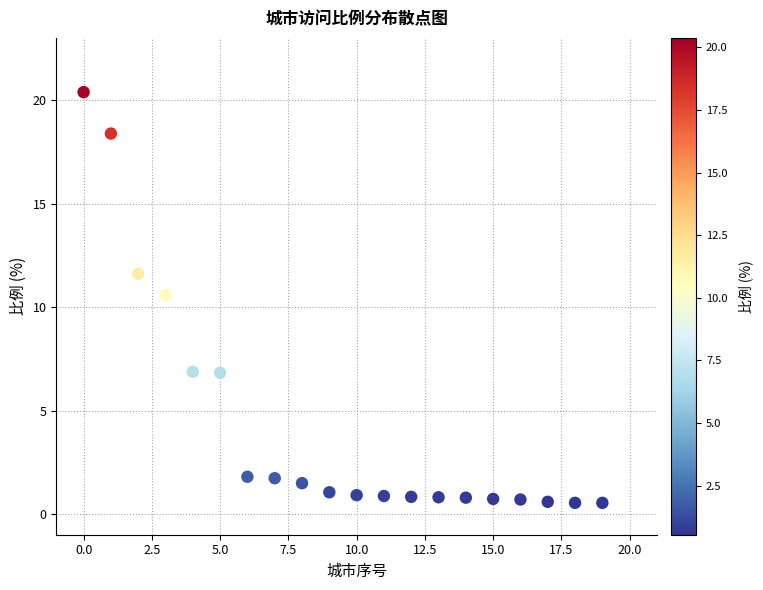

What is the range of Y values (max minus min)?

19.8